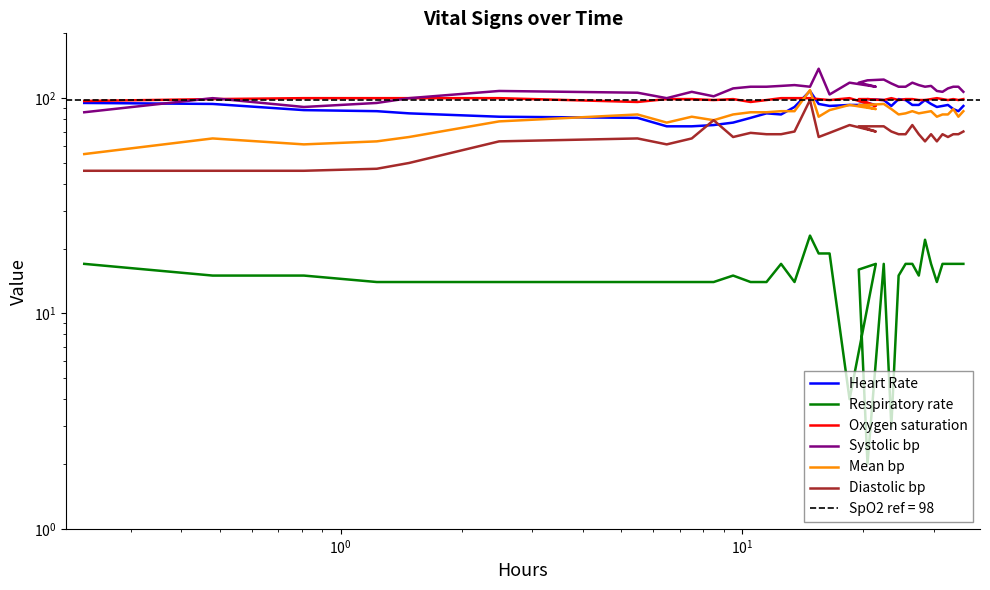

Reading left to right, transcribe all the data shown in this chart.

Heart Rate: 95	94	88	87	85	82	81	74	74	75	77	81	85	84	91	108	94	92	93	93	97	99	98	92	99	98	93	93	98	94	91	92	93	89	87	92
Respiratory rate: 17	15	15	14	14	14	14	14	14	14	15	14	14	17	14	23	19	19	4	17	16	2	17	3	15	17	17	15	22	17	14	17	17	17	17	17
Oxygen saturation: 97	99	100	100	100	100	96	99	99	98	99	96	98	100	100	100	99	98	100	92	99	99	98	100	98	99	99	98	98	99	100	99	98	99	98	99
Systolic bp: 86	100	91	95	100	108	106	100	107	102	111	113	113	114	115	113	137	104	118	113	118	121	122	117	113	113	118	115	113	114	108	107	111	113	113	107
Mean bp: 55	65	61	63	66	78	84	77	82	79	84	86	86	87	87	109	82	88	93	89	93	93	94	89	84	85	87	85	86	87	82	84	84	89	82	87
Diastolic bp: 46	46	46	47	50	63	65	61	65	79	66	69	68	68	70	98	66	69	75	70	74	74	74	70	68	68	75	68	63	68	63	68	66	68	68	70